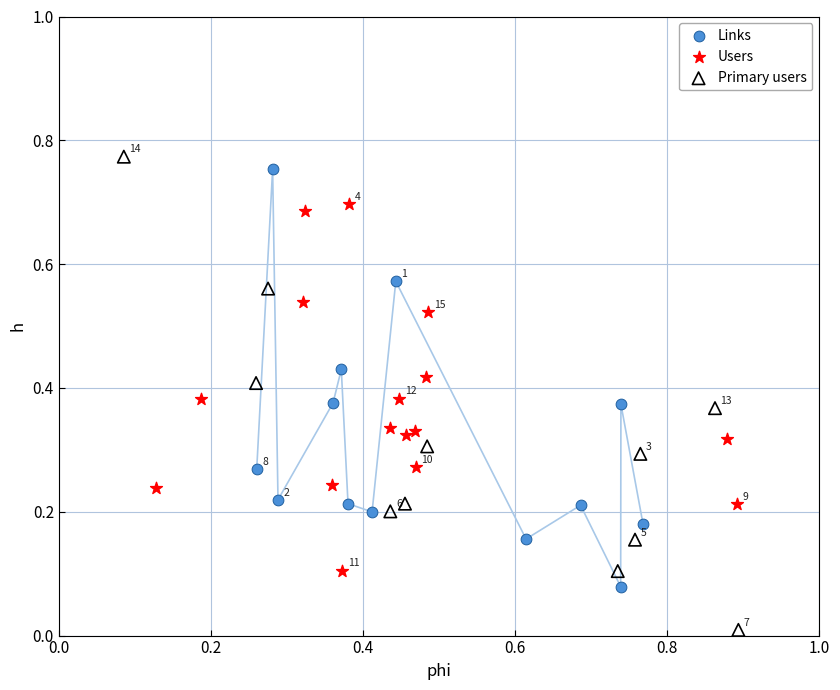

Which series has the largest Y range (max minus min)?

Primary users